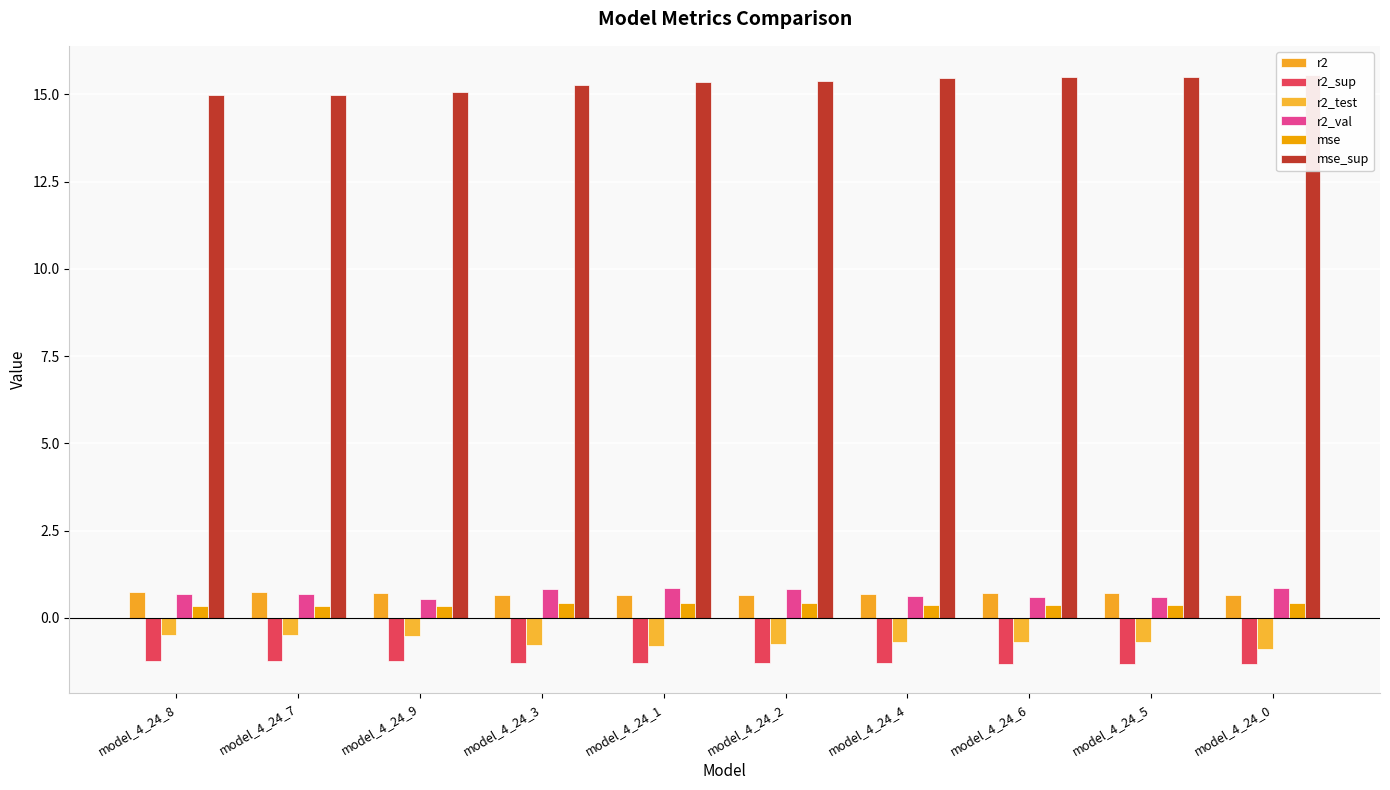

What is the average value of the r2_test series?

-0.7